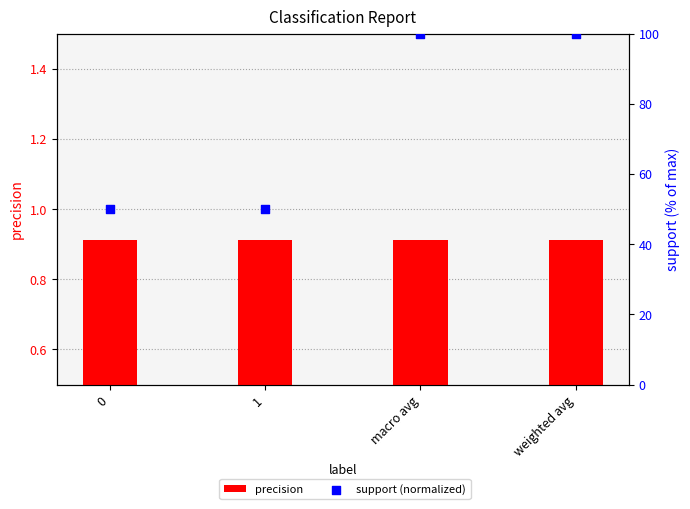

What are all the series names shown in the legend?

precision, support (normalized)